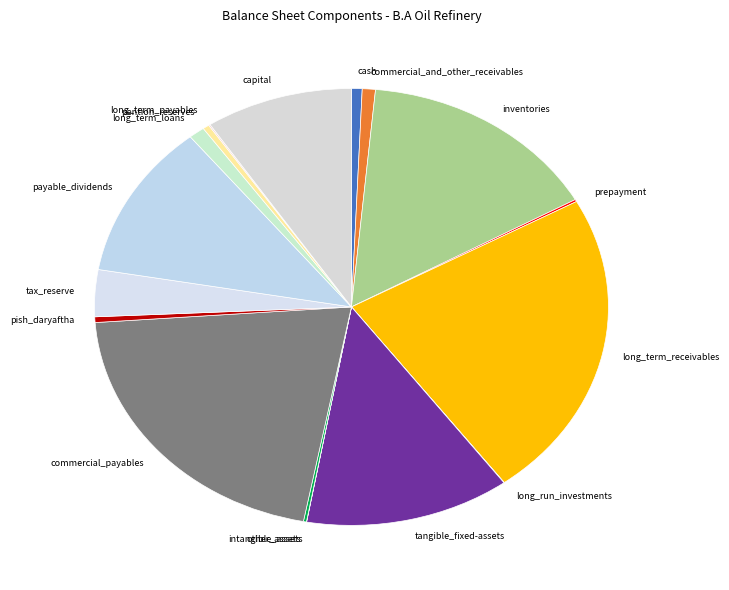

What is the ratio of the value at tangible_fixed-assets to the value at pish_daryaftha?

30.8